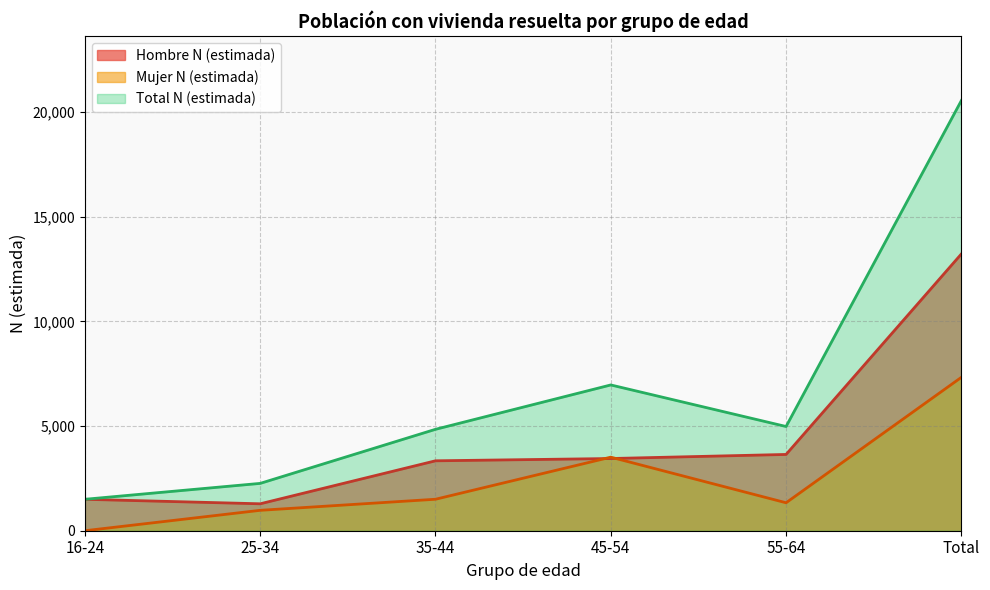

Does the chart have visible grid lines?

Yes